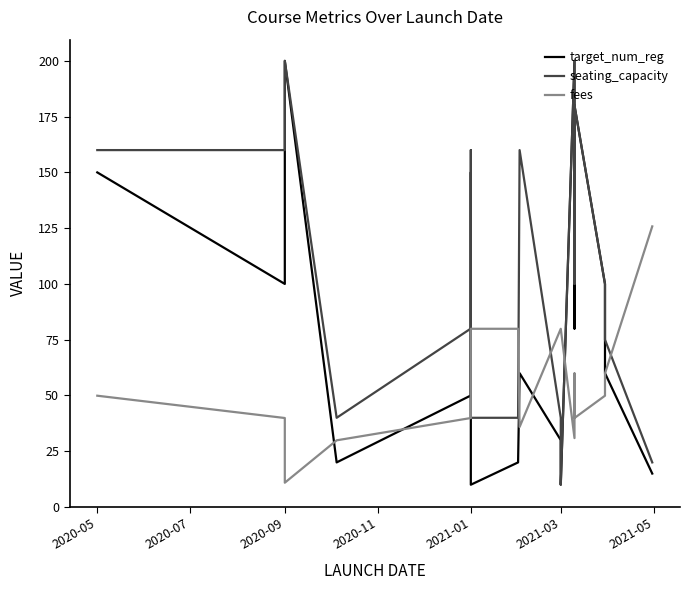

What is the maximum value shown in the chart?

200.0